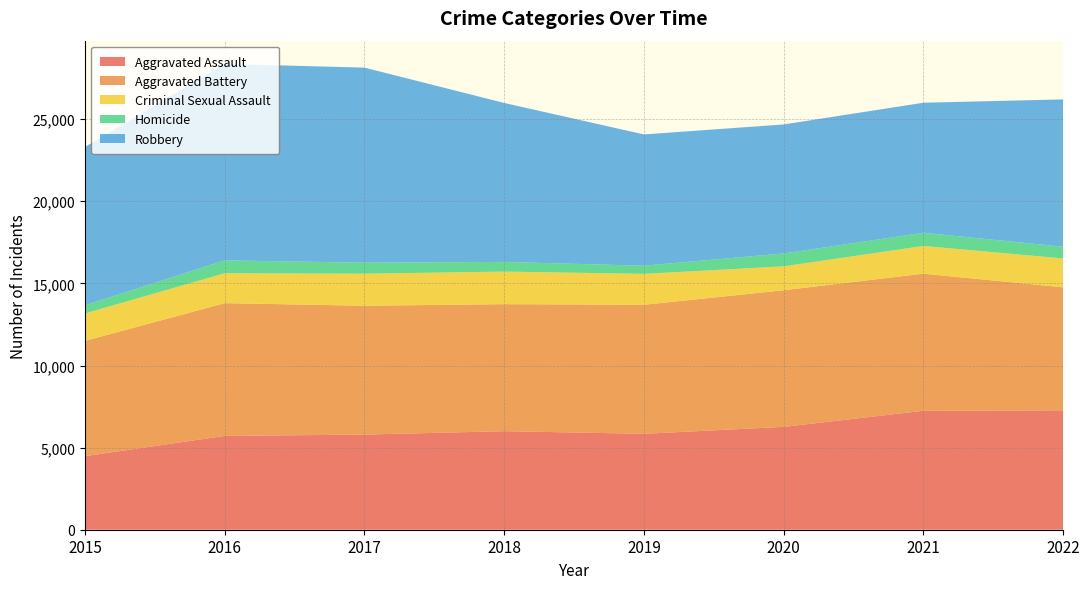

Reading left to right, transcribe all the data shown in this chart.

Aggravated Assault: 2015=4480	2016=5712	2017=5793	2018=6001	2019=5841	2020=6263	2021=7243	2022=7272
Aggravated Battery: 2015=7018	2016=8085	2017=7845	2018=7734	2019=7857	2020=8319	2021=8348	2022=7487
Criminal Sexual Assault: 2015=1671	2016=1820	2017=1951	2018=1985	2019=1881	2020=1456	2021=1689	2022=1759
Homicide: 2015=496	2016=786	2017=672	2018=589	2019=498	2020=787	2021=804	2022=715
Robbery: 2015=9638	2016=11960	2017=11880	2018=9680	2019=7994	2020=7855	2021=7918	2022=8972